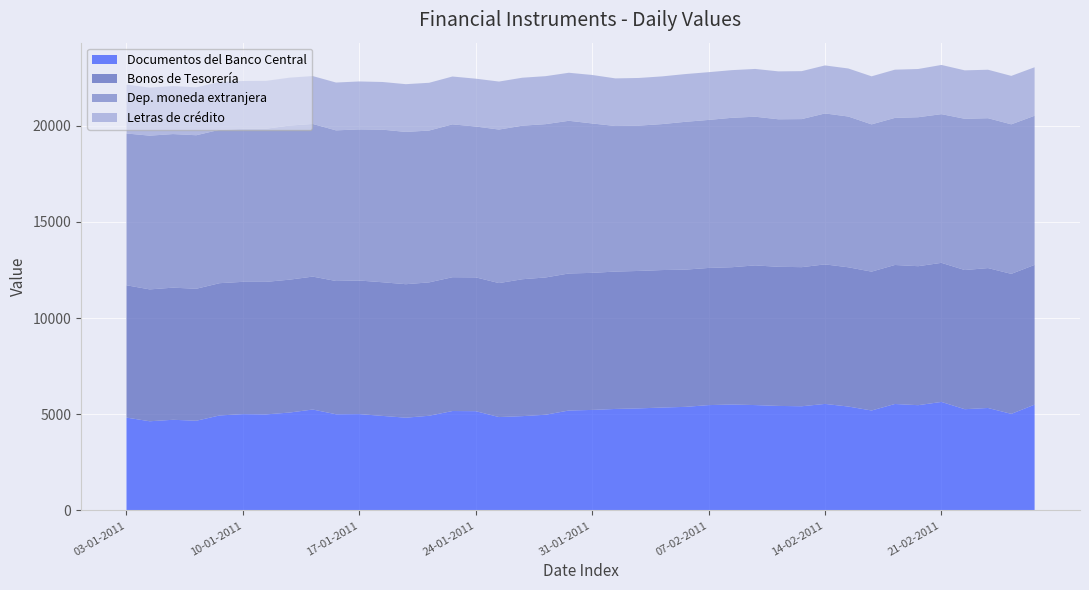

Reading left to right, list all the values displayed in this chart.

Documentos del Banco Central: 4829	4638	4715	4665	4940	5008	4995	5090	5248	5002	5010	4916	4824	4924	5170	5162	4856	4904	4977	5197	5227	5278	5307	5351	5386	5477	5509	5479	5435	5418	5539	5403	5198	5535	5474	5642	5265	5328	5022	5501
Bonos de Tesorería: 6877	6853	6866	6859	6874	6876	6888	6906	6908	6925	6942	6946	6937	6932	6954	6954	6963	7115	7134	7122	7123	7140	7143	7145	7132	7129	7135	7259	7230	7229	7252	7237	7216	7225	7223	7229	7232	7271	7276	7264
Dep. moneda extranjera: 7888	7990	7983	7979	7973	7950	7958	8008	7933	7829	7855	7931	7914	7891	7945	7840	7979	7980	7968	7935	7765	7564	7552	7586	7682	7693	7765	7727	7667	7695	7845	7835	7654	7644	7742	7728	7861	7789	7772	7750
Letras de crédito: 2541	2497	2497	2488	2482	2488	2488	2491	2489	2486	2491	2477	2482	2482	2486	2486	2495	2493	2494	2496	2520	2475	2477	2479	2482	2481	2477	2483	2490	2492	2495	2497	2497	2506	2506	2557	2517	2519	2517	2521